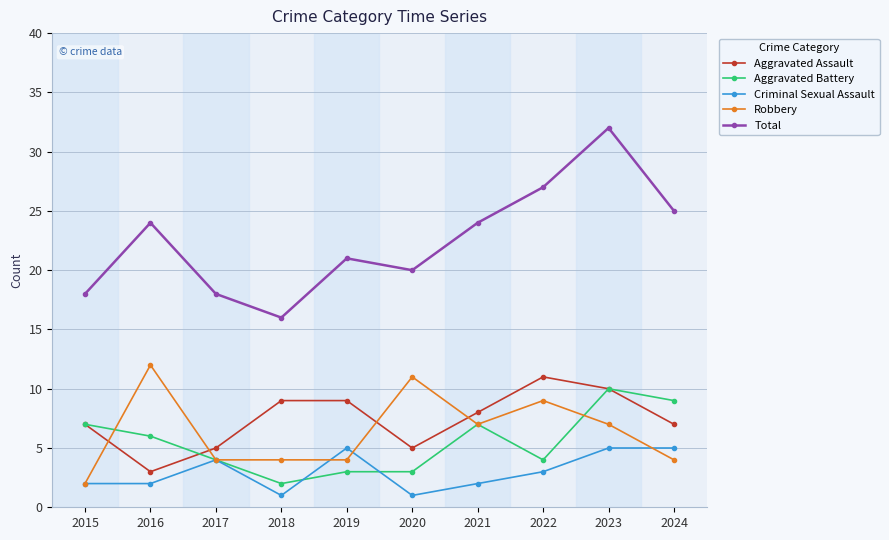

Does the chart display data point markers on the line(s)?

Yes